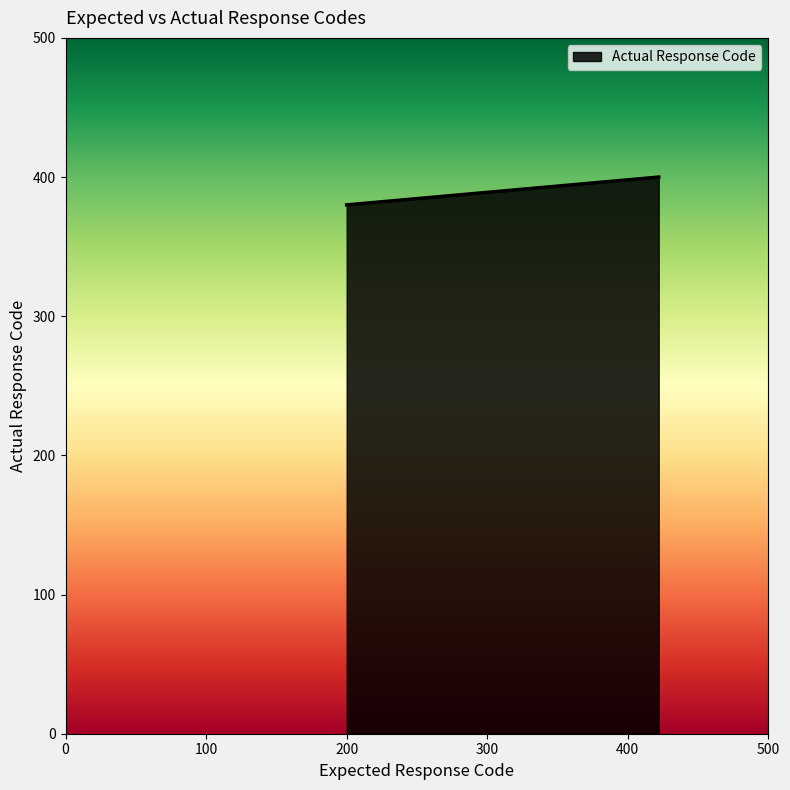

What is the sum of all values?

780